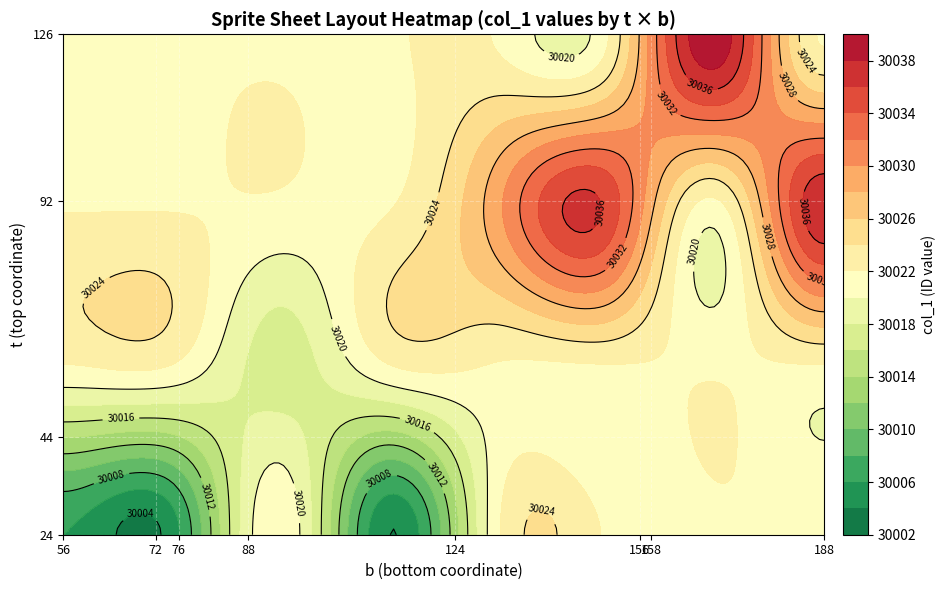

The value of moneybag1 at b is 51. True or false?

False